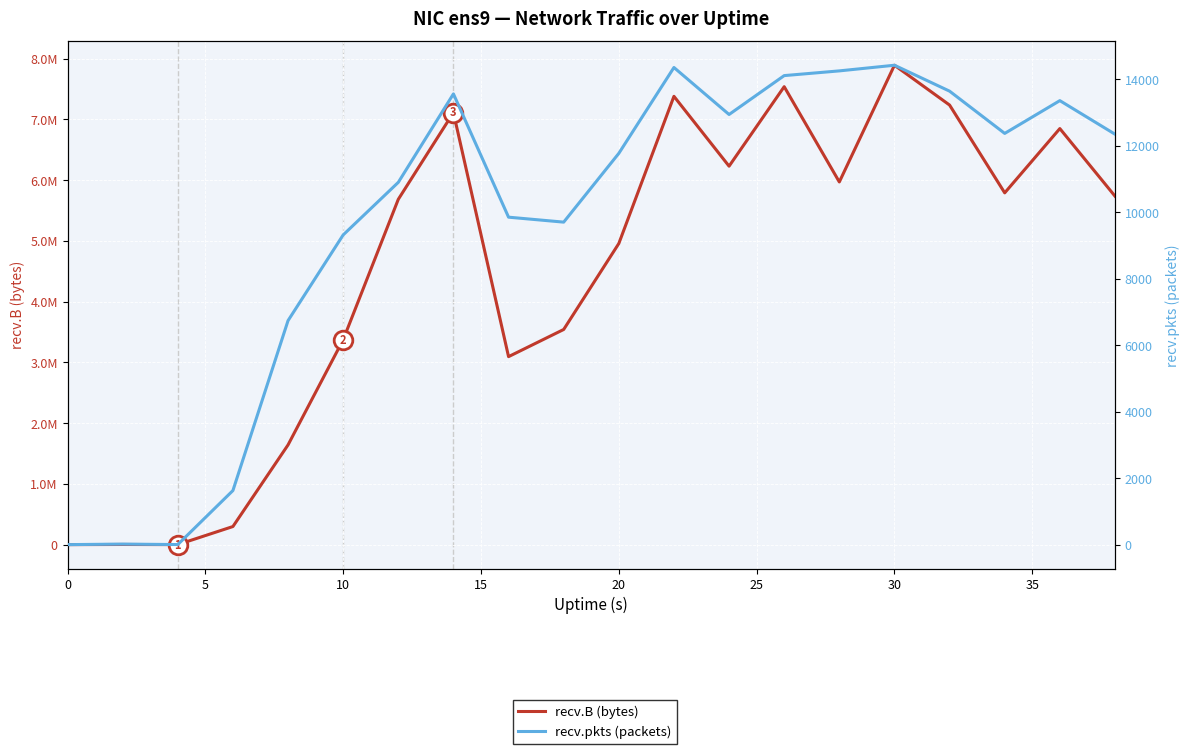

Which series contains the lowest Y value?

recv.B (bytes)